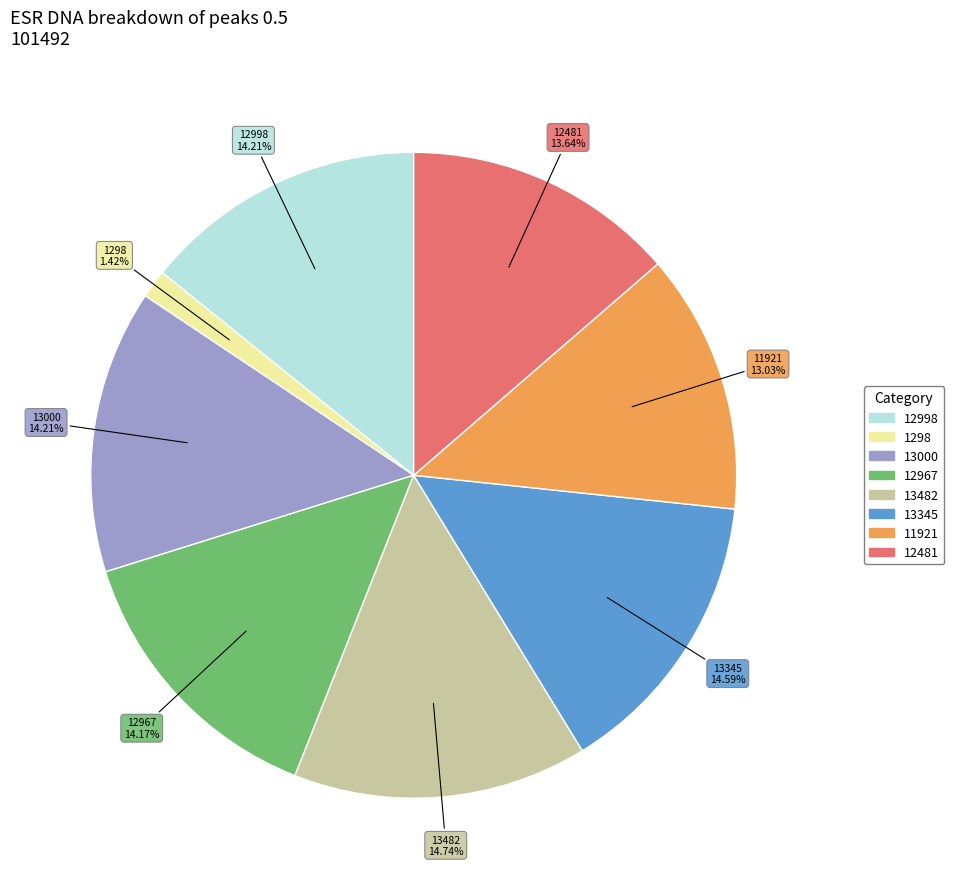

Which slice is the smallest?

1298